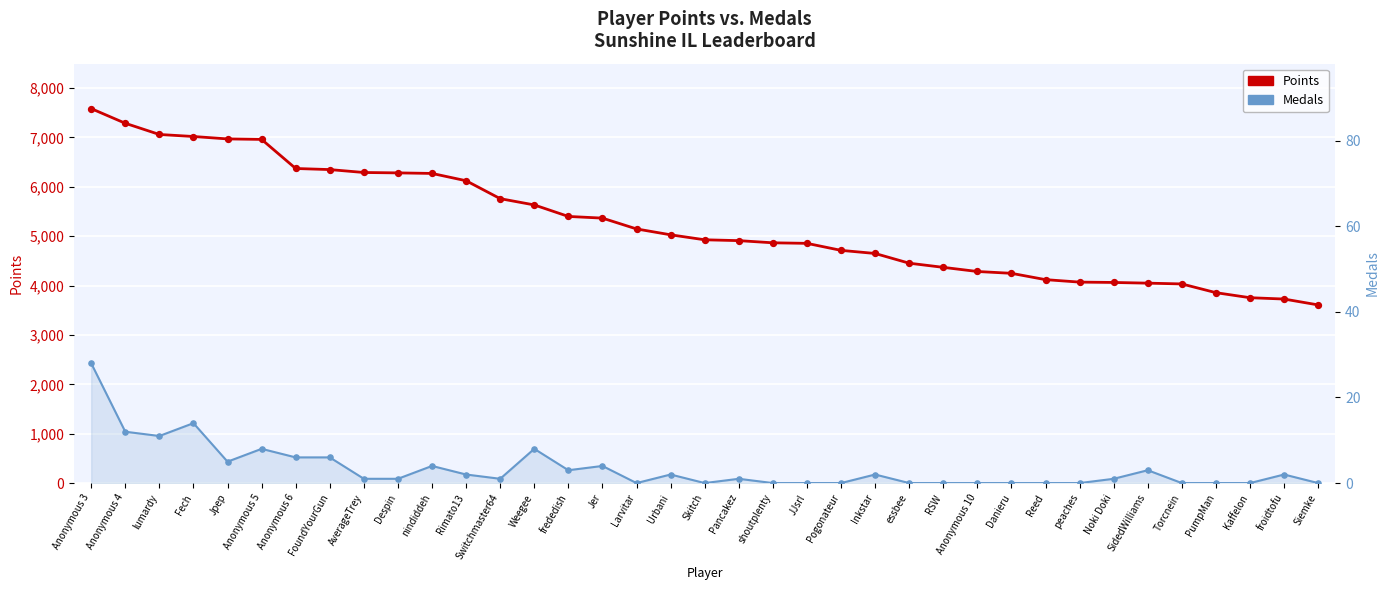

Which series has the largest total across all categories?

Points